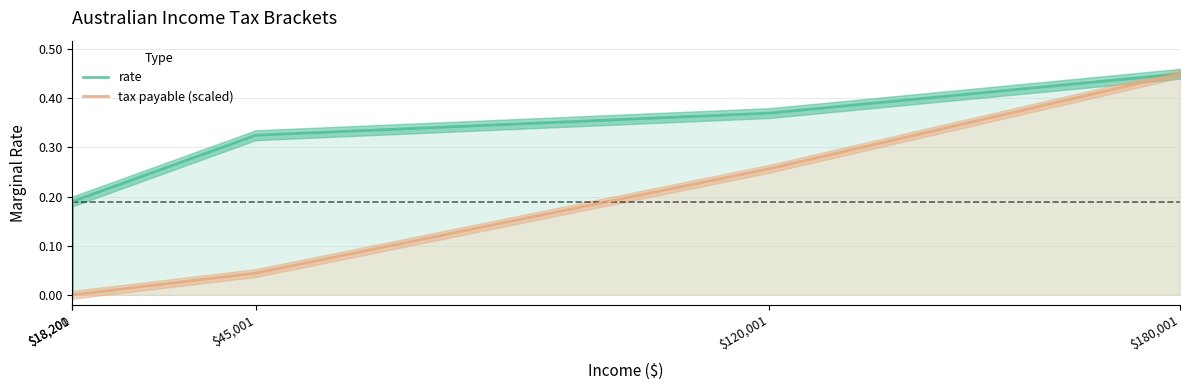

True or false: tax payable (scaled) has more than 1 interior local peaks.

False